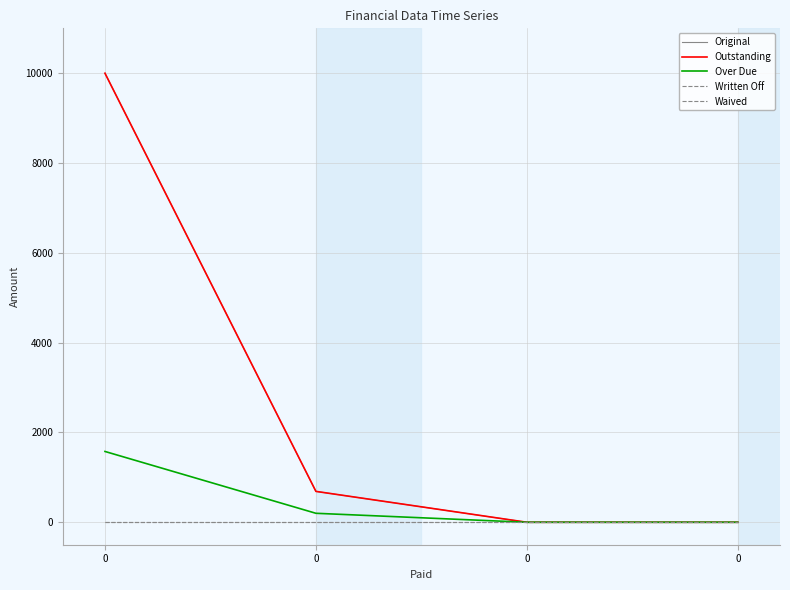

Is this an area chart (filled region under the line)?

No